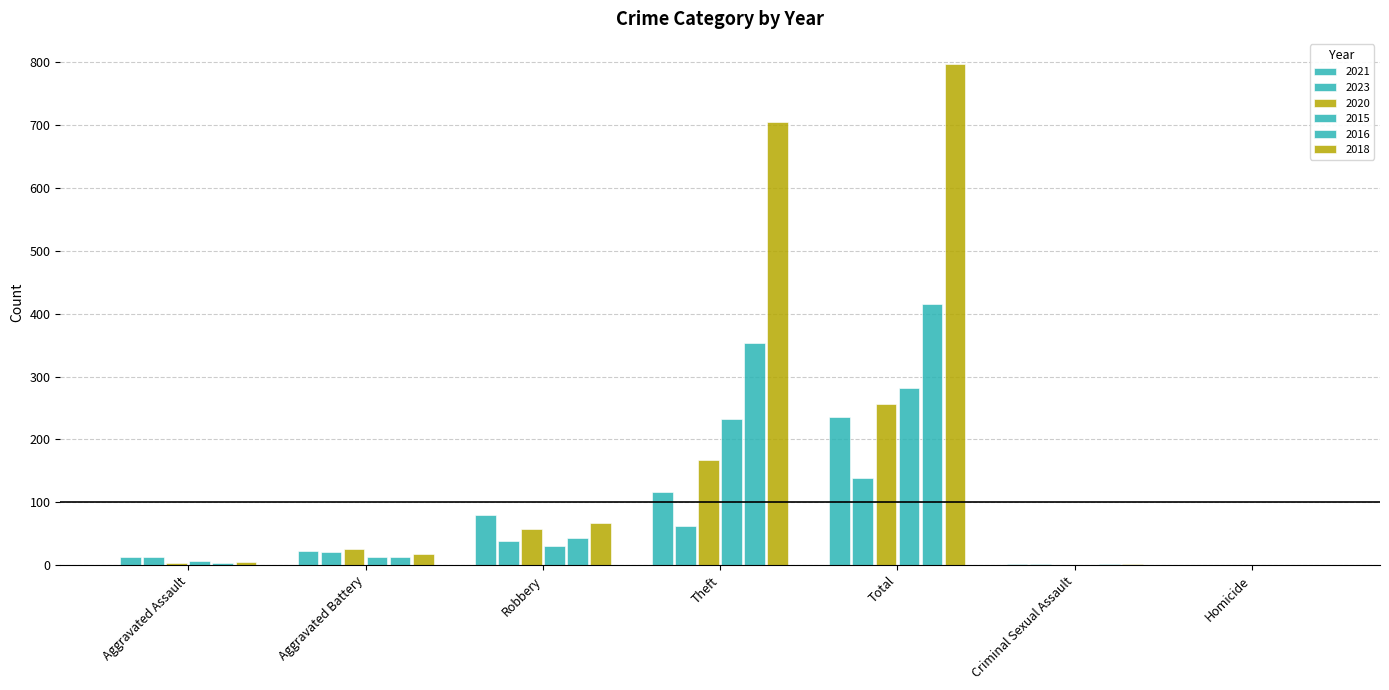

What is the sum of the 2016 values at Total and Homicide?

416